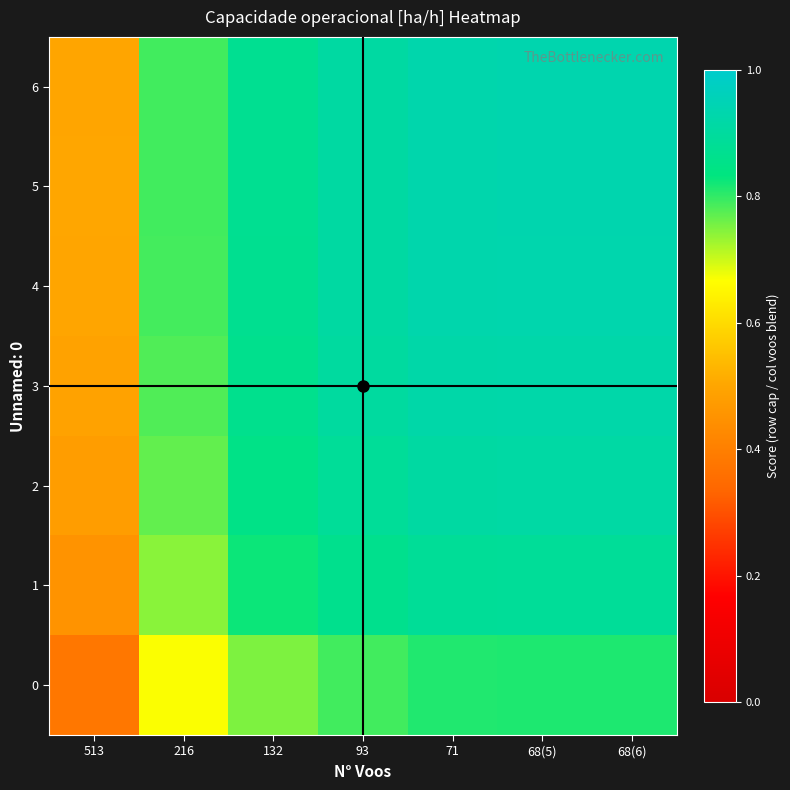

Reading right to left, list all the values displayed in this chart.

0: 68(6)=0.8	68(5)=0.8	71=0.8	93=0.8	132=0.8	216=0.7	513=0.4
1: 68(6)=0.9	68(5)=0.9	71=0.9	93=0.9	132=0.8	216=0.7	513=0.5
2: 68(6)=0.9	68(5)=0.9	71=0.9	93=0.9	132=0.9	216=0.8	513=0.5
3: 68(6)=0.9	68(5)=0.9	71=0.9	93=0.9	132=0.9	216=0.8	513=0.5
4: 68(6)=0.9	68(5)=0.9	71=0.9	93=0.9	132=0.9	216=0.8	513=0.5
5: 68(6)=0.9	68(5)=0.9	71=0.9	93=0.9	132=0.9	216=0.8	513=0.5
6: 68(6)=0.9	68(5)=0.9	71=0.9	93=0.9	132=0.9	216=0.8	513=0.5